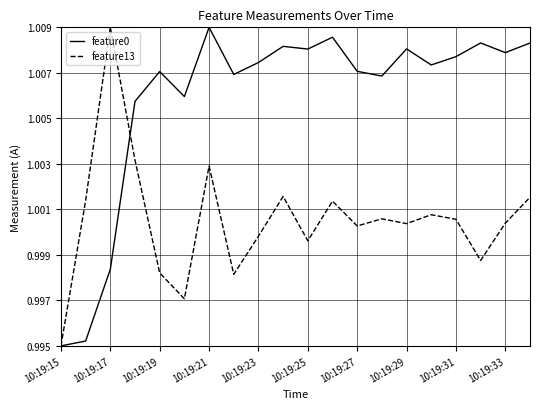

Is this an area chart (filled region under the line)?

No